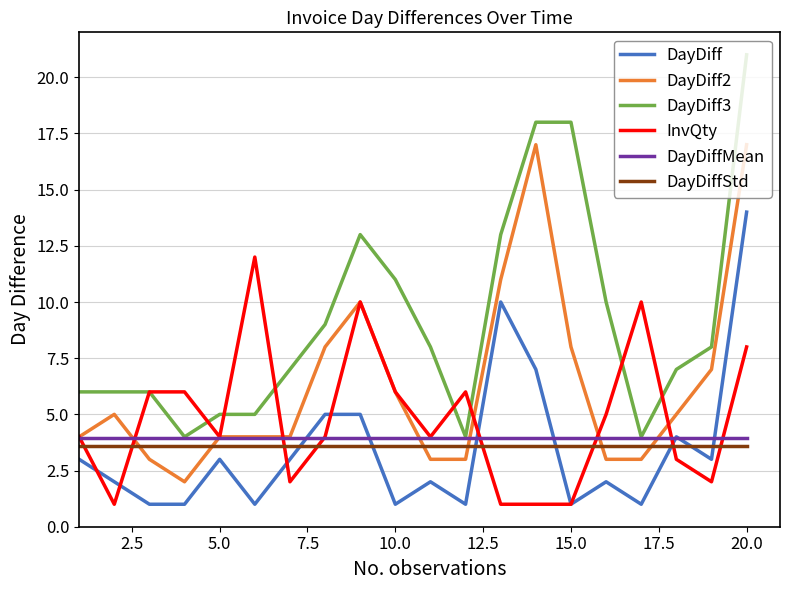

Which series has the widest spread of values?

DayDiff3